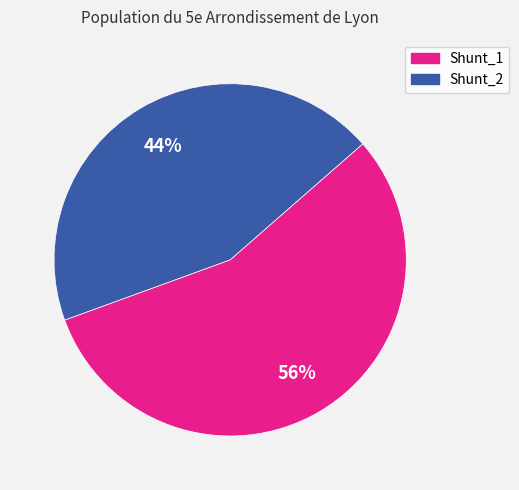

To the nearest percent, what is the combined percentage of Shunt_2 and Shunt_1?

100%